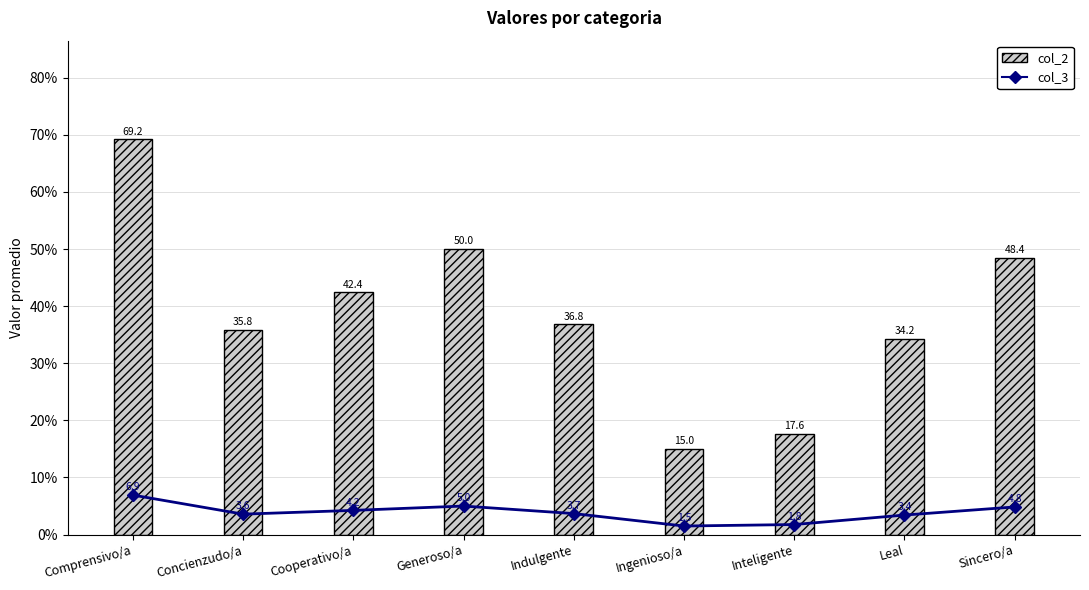

What is the spread (max minus min) of values at Leal?

30.8